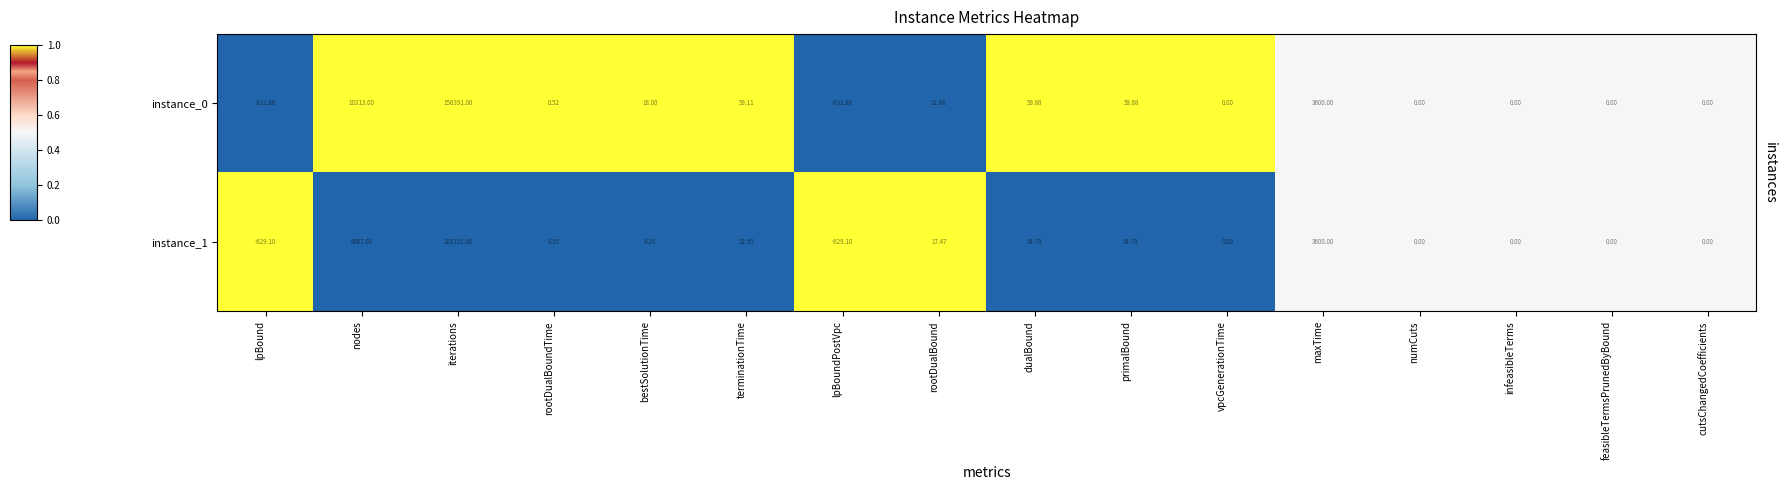

At which category is the sum across all series the highest?

iterations